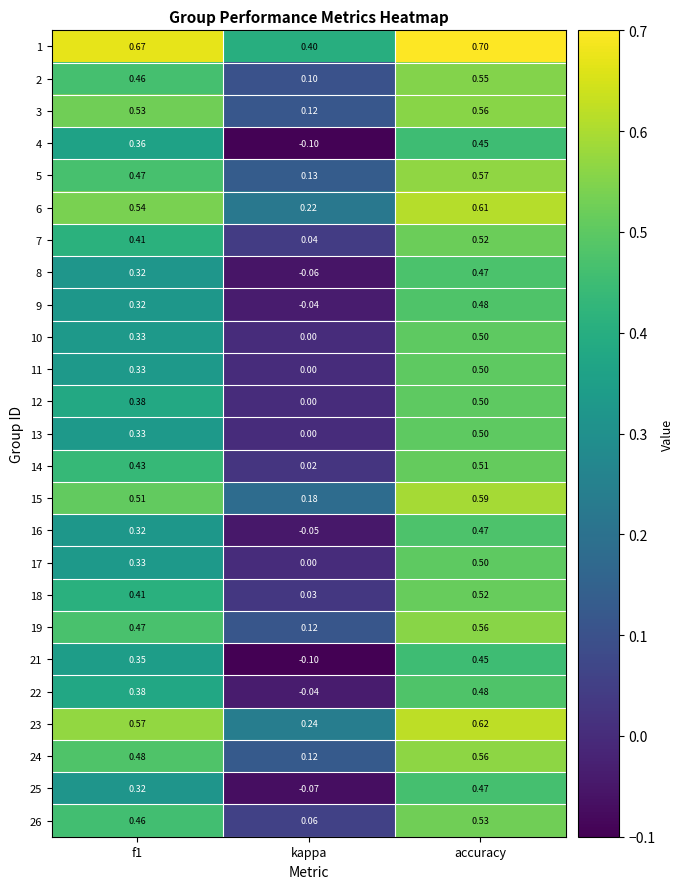

At which label is 15 closest to 0?

kappa